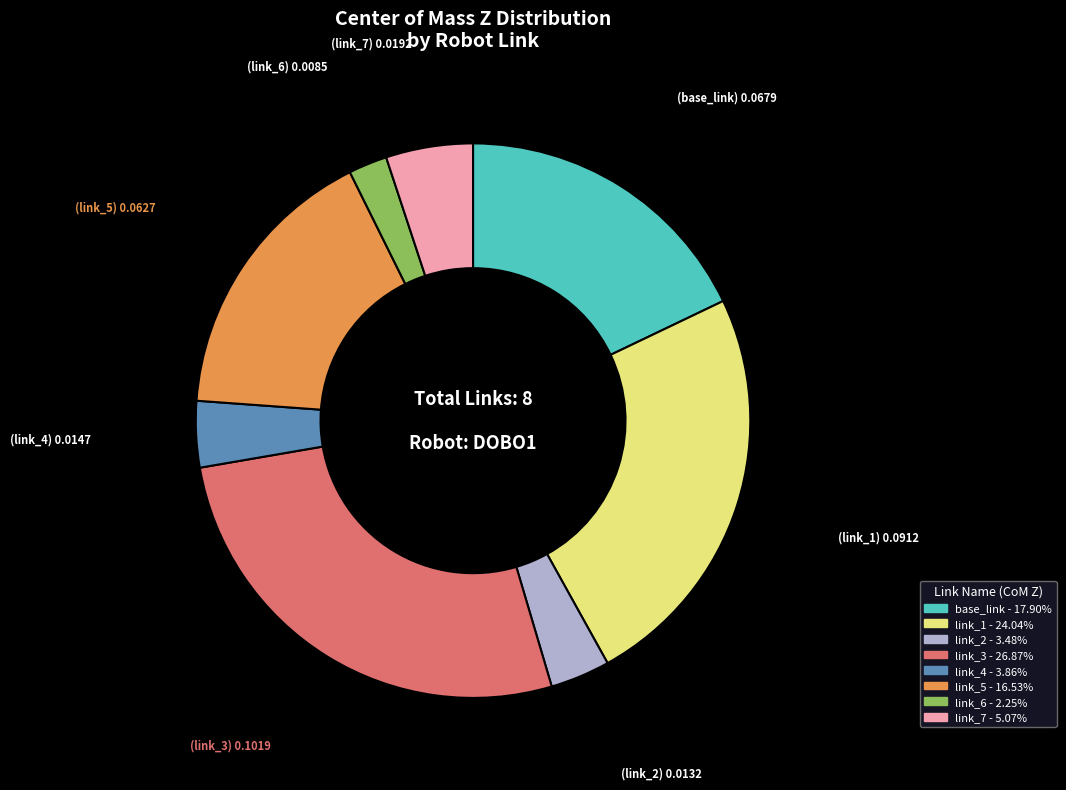

Is there a majority slice in this chart?

No